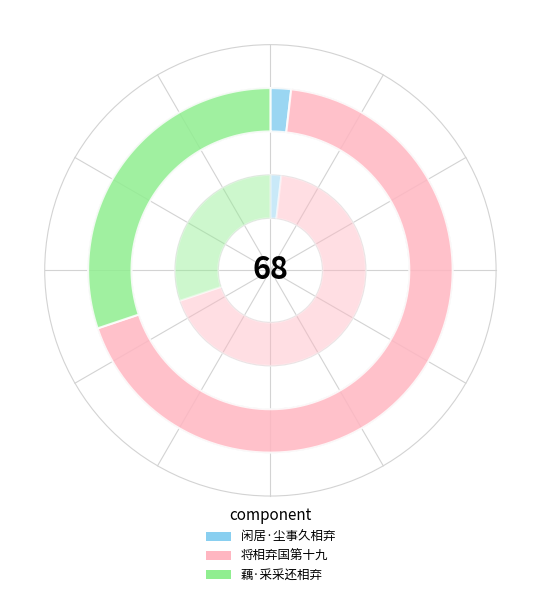

Between 将相弃国第十九 and 闲居·尘事久相弃, which is larger?

将相弃国第十九